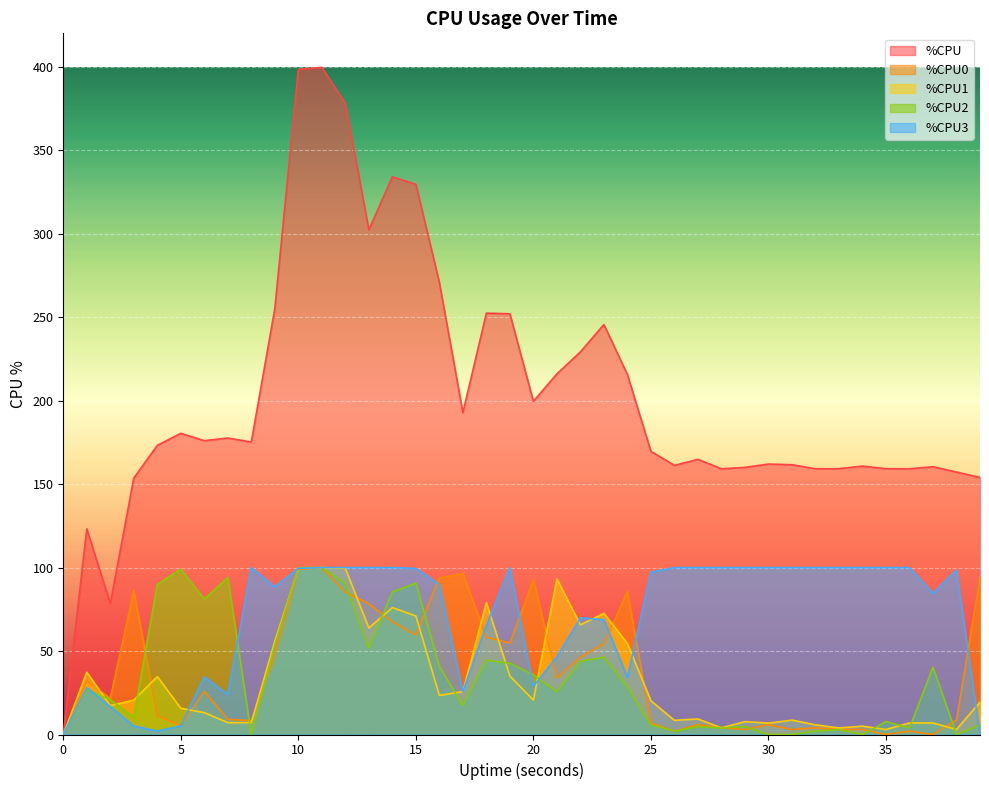

What is the difference between the maximum and minimum values in the %CPU series?

399.6